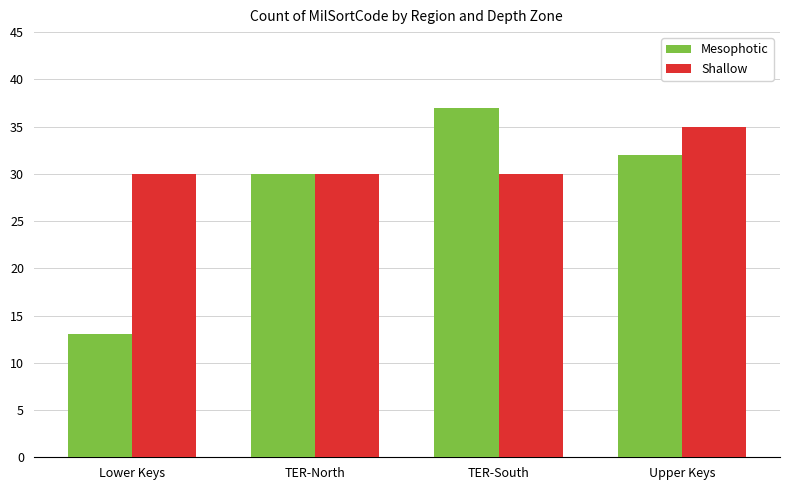

Rank the series by their maximum value, from highest to lowest.

Mesophotic, Shallow